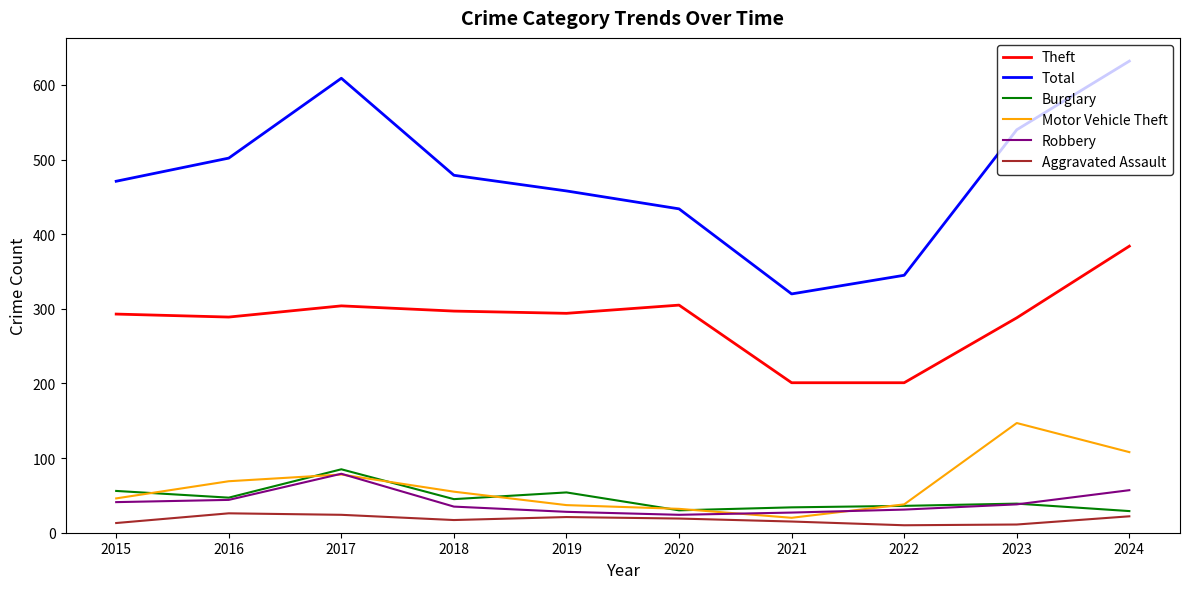

What is the maximum value shown in the chart?

632